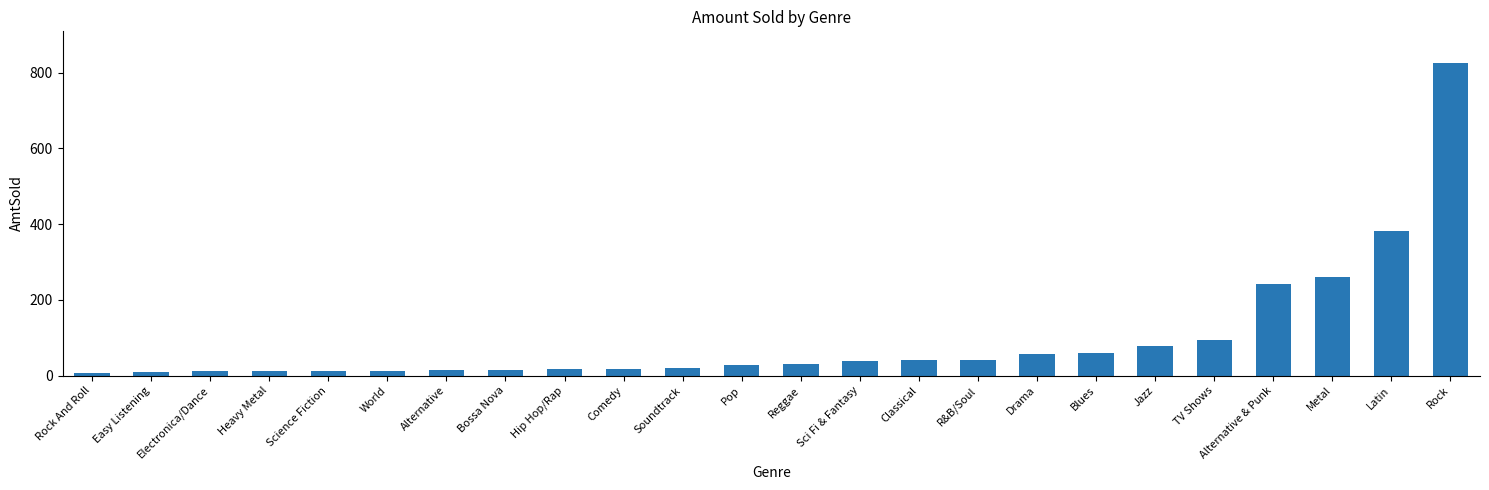

What is the value of the 21st bar from the left?

241.6